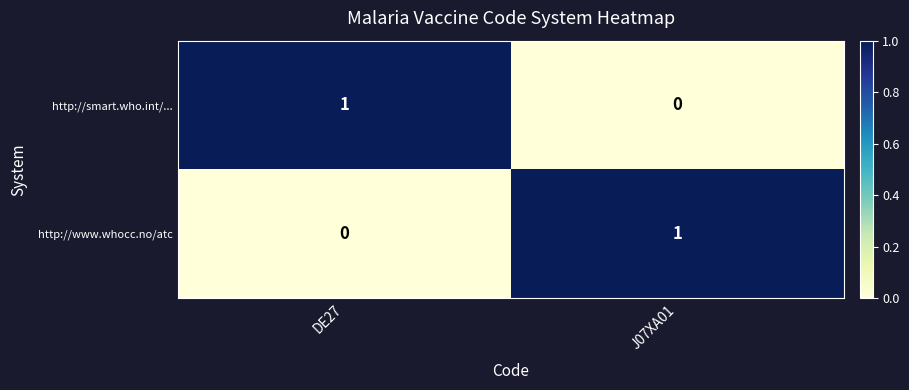

How many positive values does the http://smart.who.int/... series have?

1